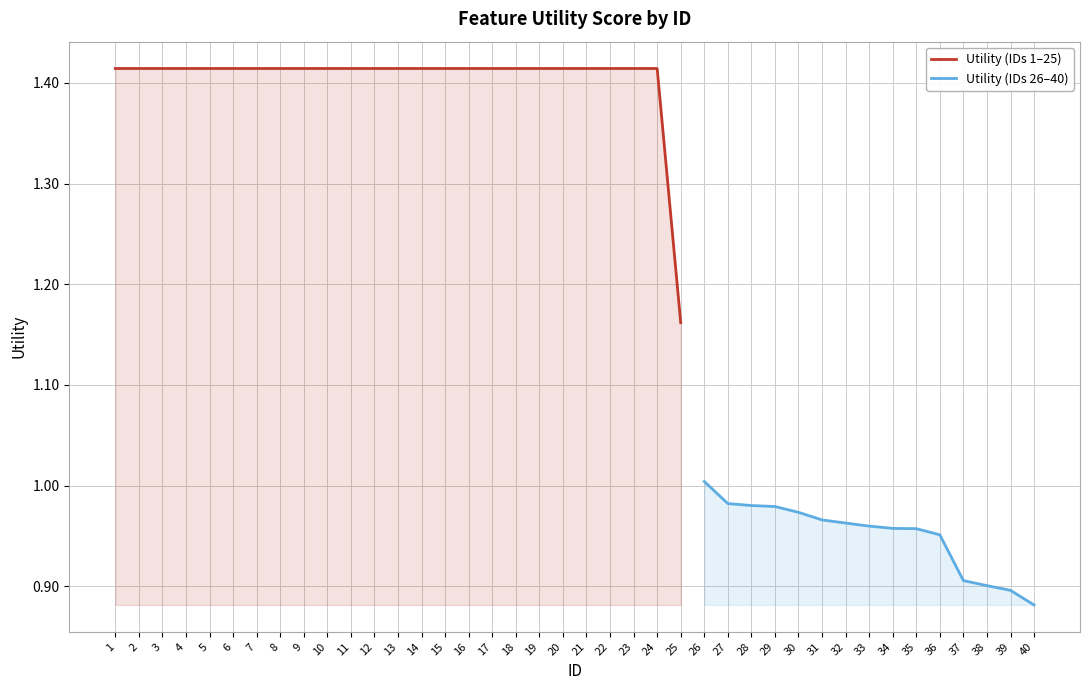

The chart shows a value of 0.2 at 39. True or false?

False